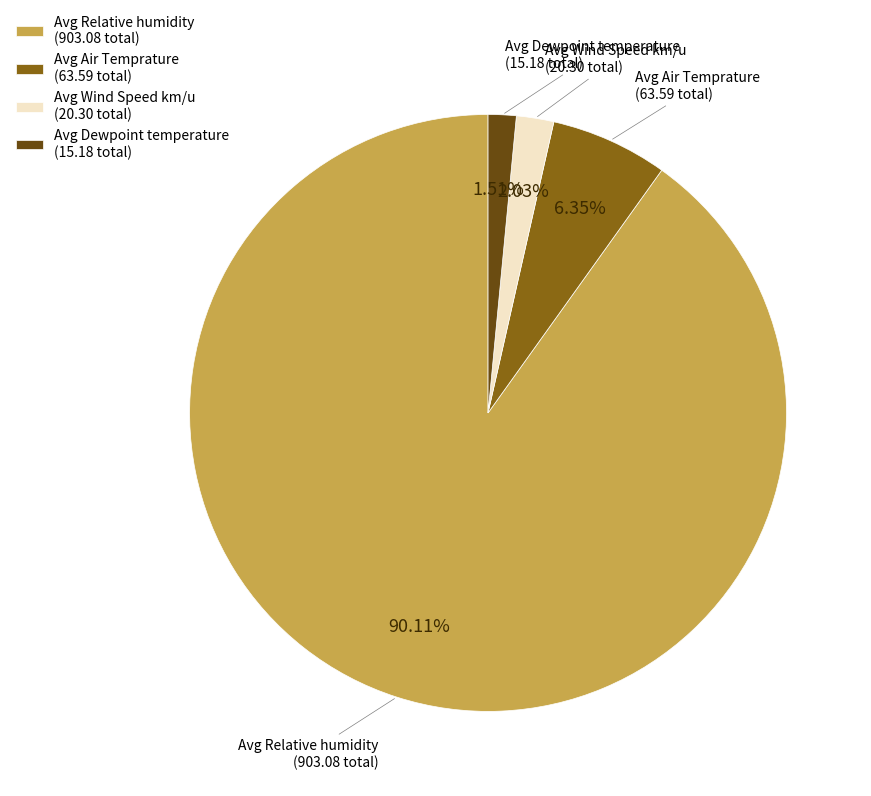

Between Avg Wind Speed km/u (20.30 total) and Avg Relative humidity (903.08 total), which is larger?

Avg Relative humidity (903.08 total)